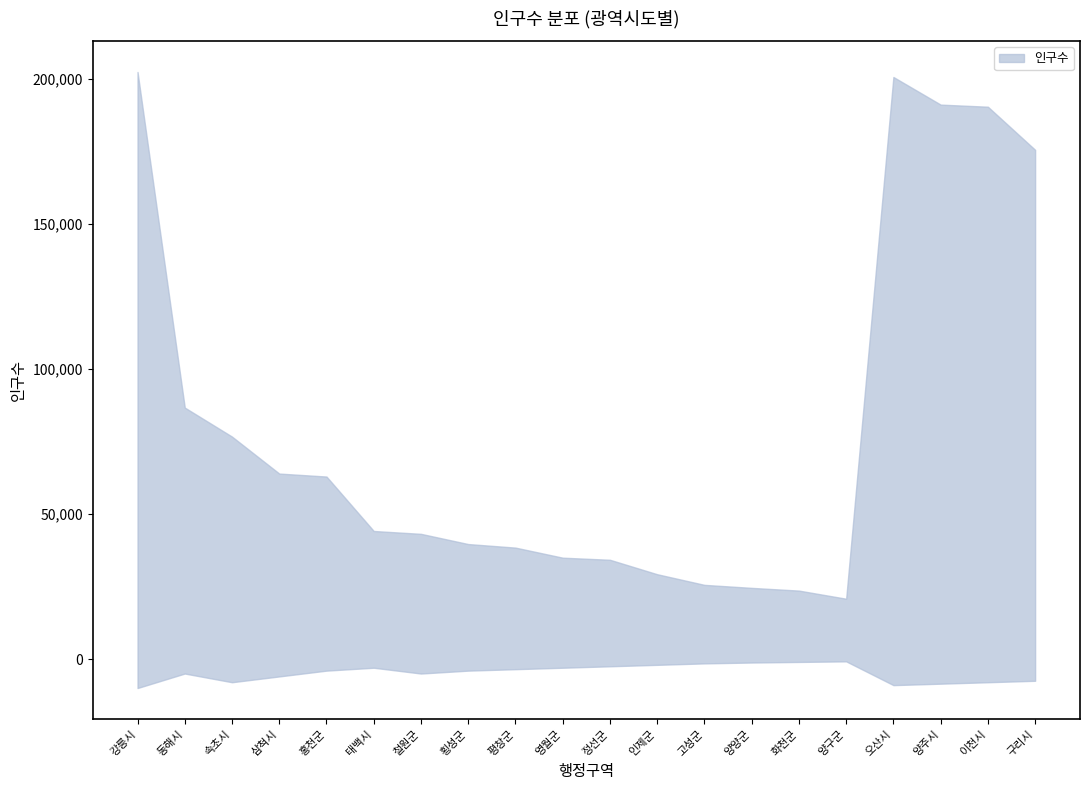

At which category does the chart reach its peak across all series?

강릉시